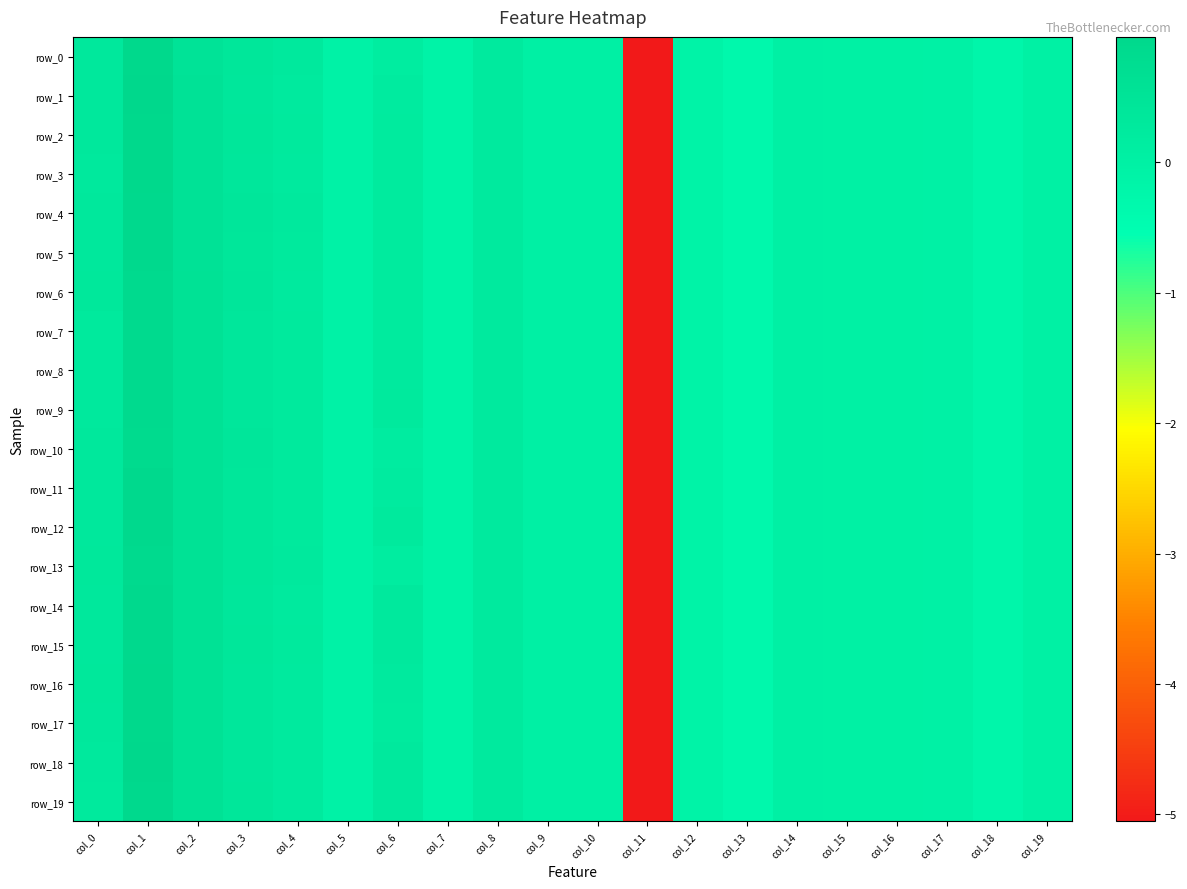

At how many categories does at least one series exceed 0?

8